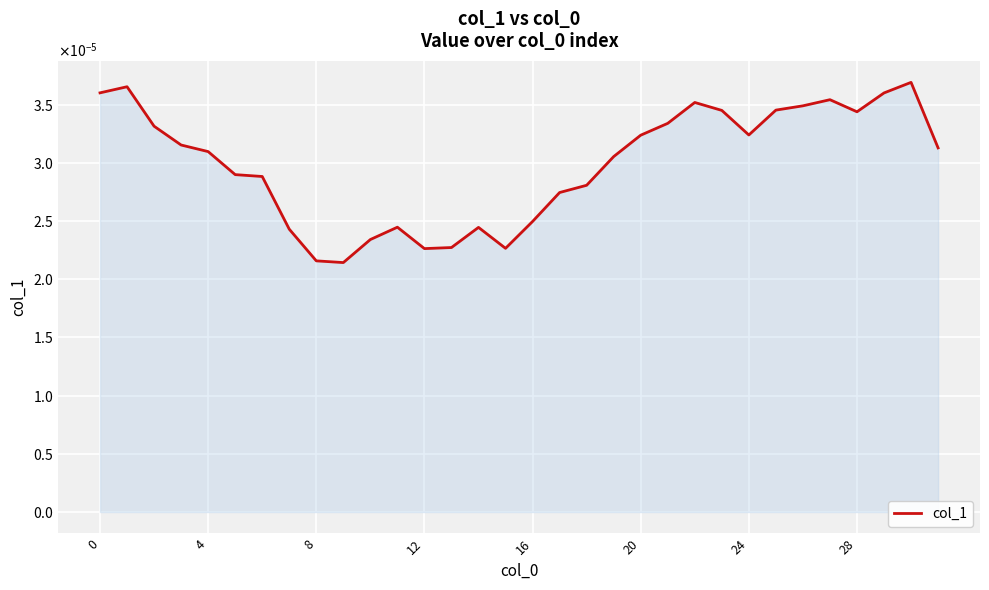

Count the values in the range 0 to 1.

32